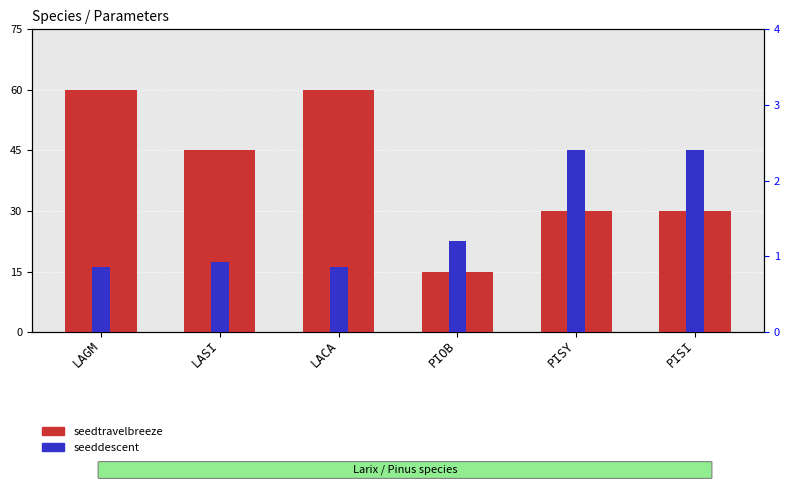

Rank the categories by seeddescent value from highest to lowest.

PISY, PISI, PIOB, LASI, LAGM, LACA